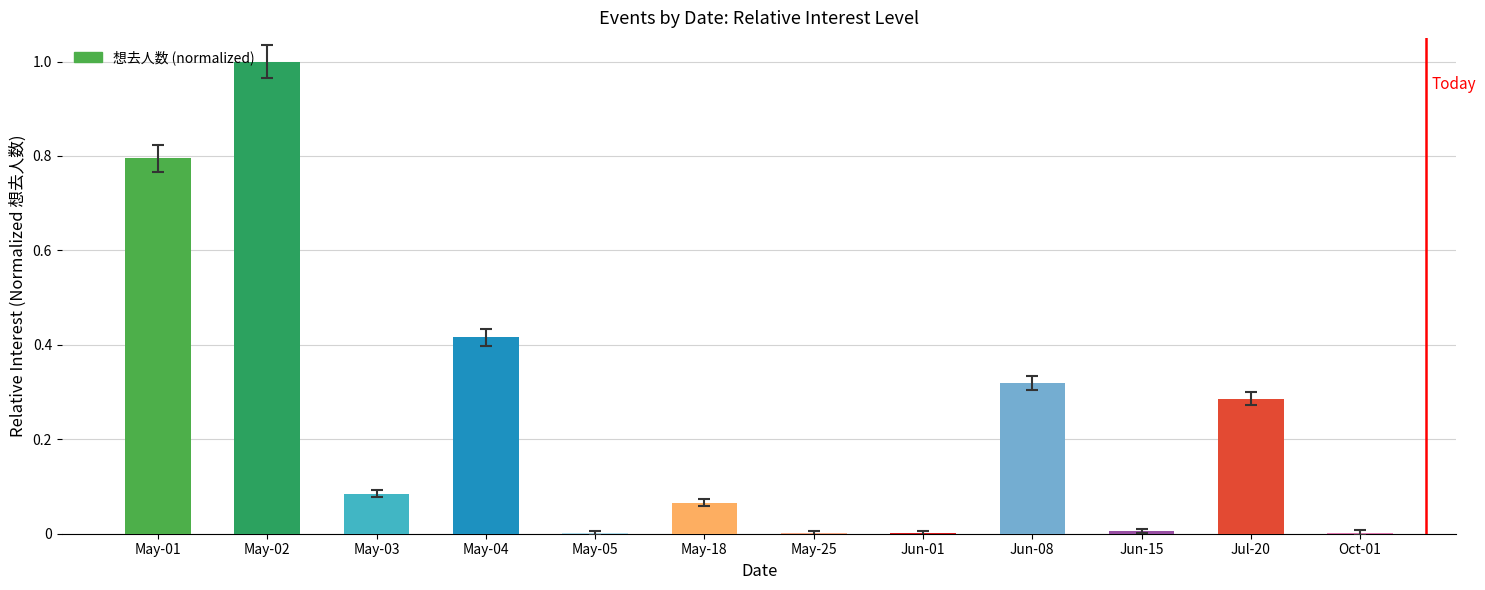

Which has a higher value, May-02 or May-18?

May-02